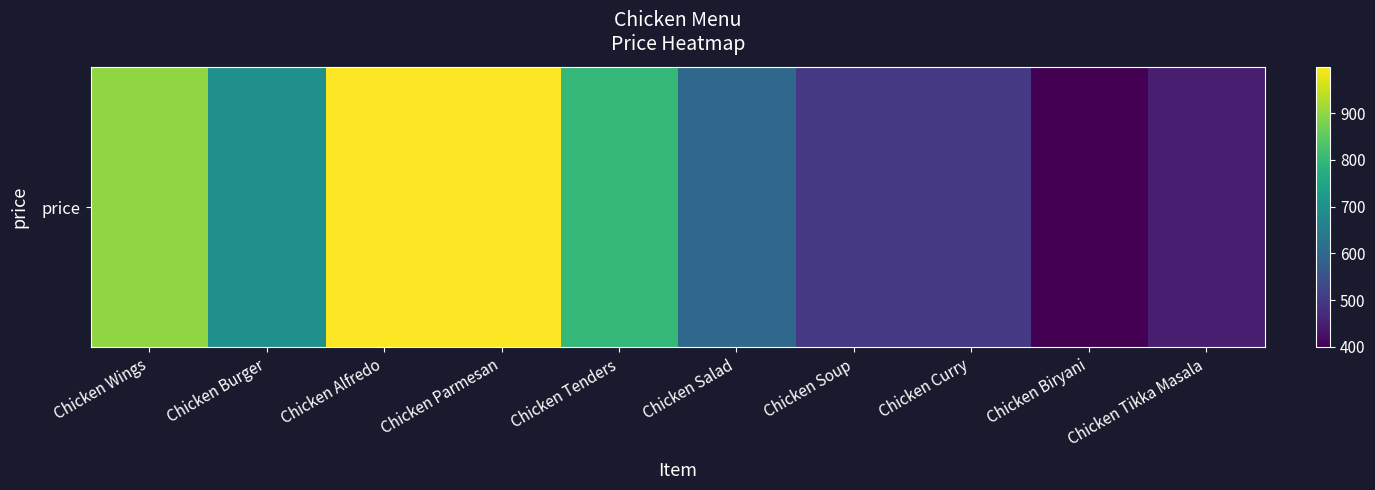

What is the difference between the second highest and second lowest values?

550